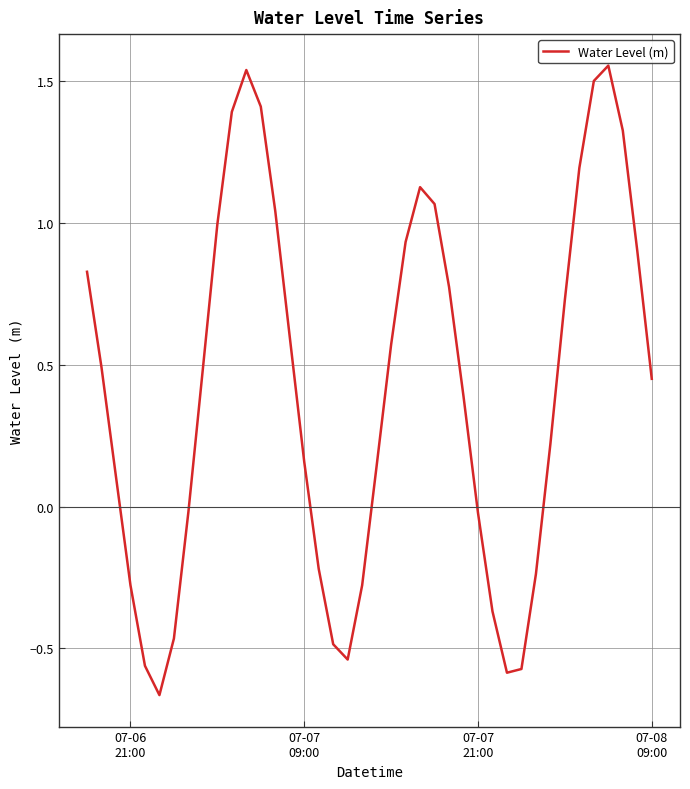

What is the difference between the maximum and minimum values?

2.2